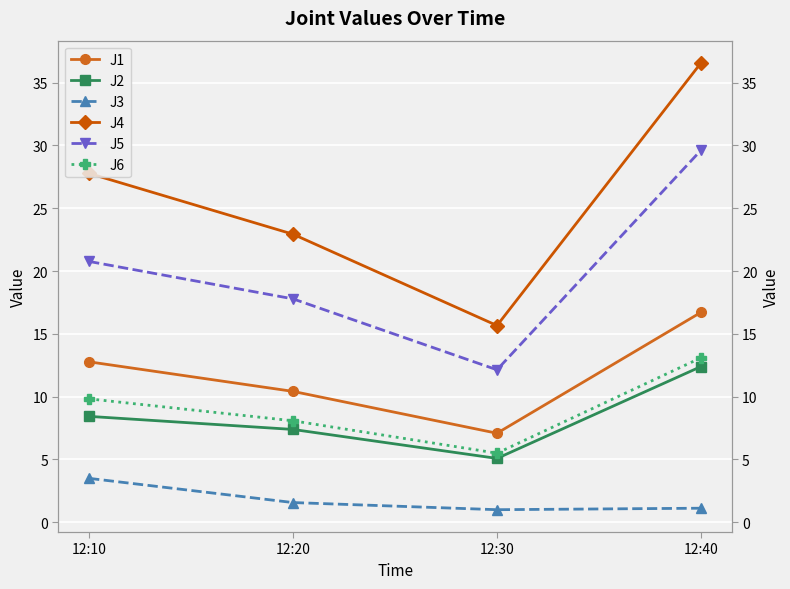

Which has a higher value, 12:40 or 12:10?

12:40